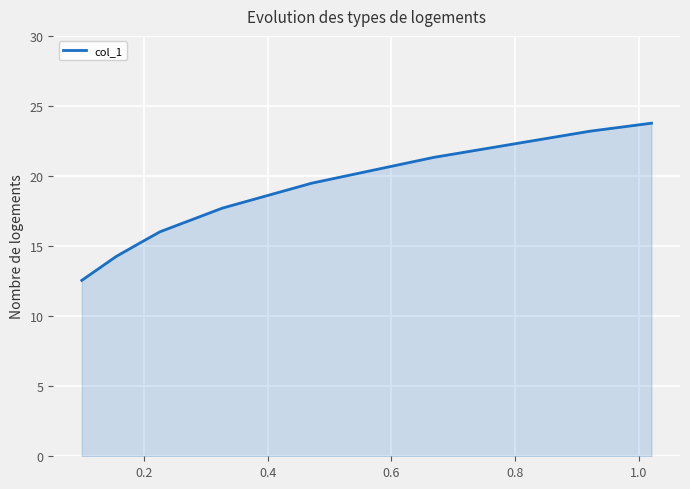

What is the average value?

18.2